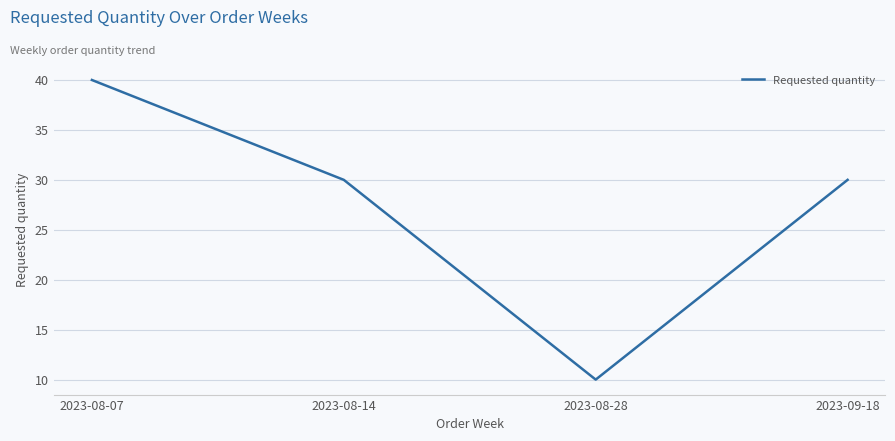

Read the value at 2023-09-18, to the nearest 10.

30